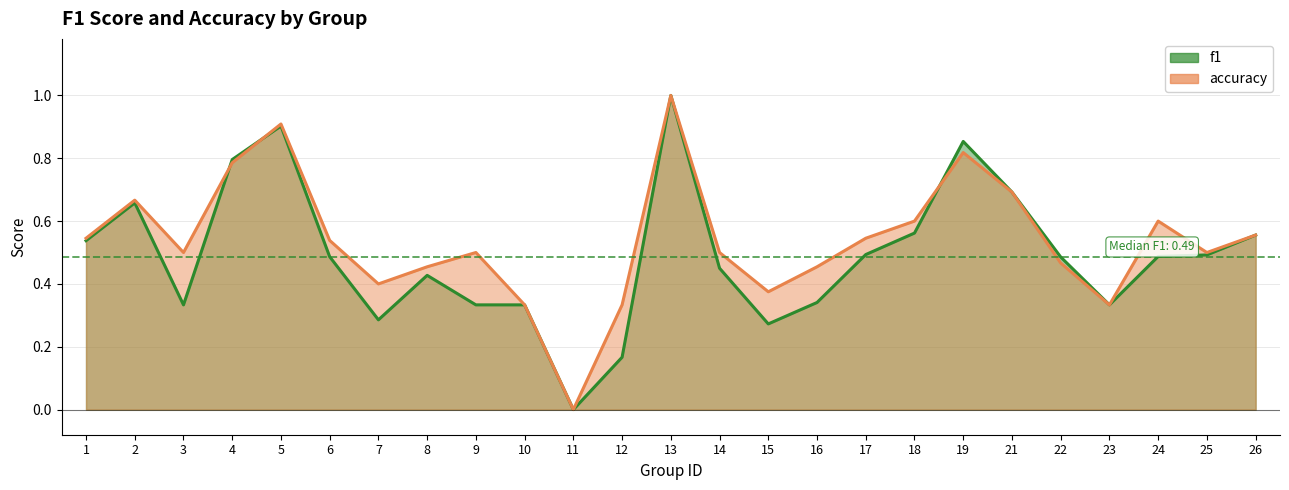

How many categories are shown in the chart?

25